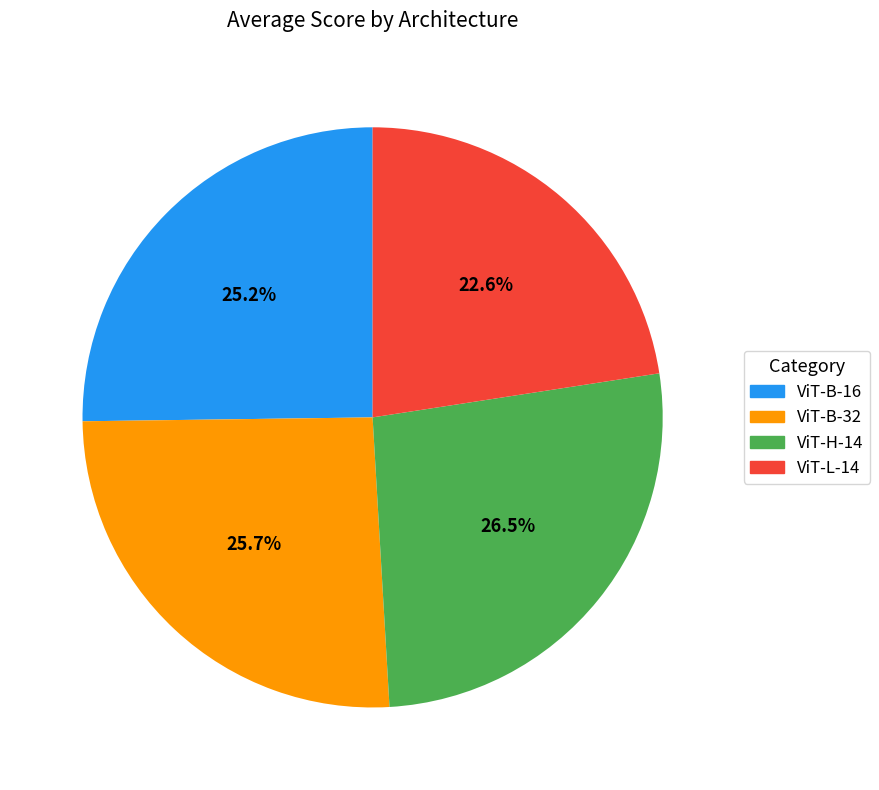

Which slice is the smallest?

ViT-L-14